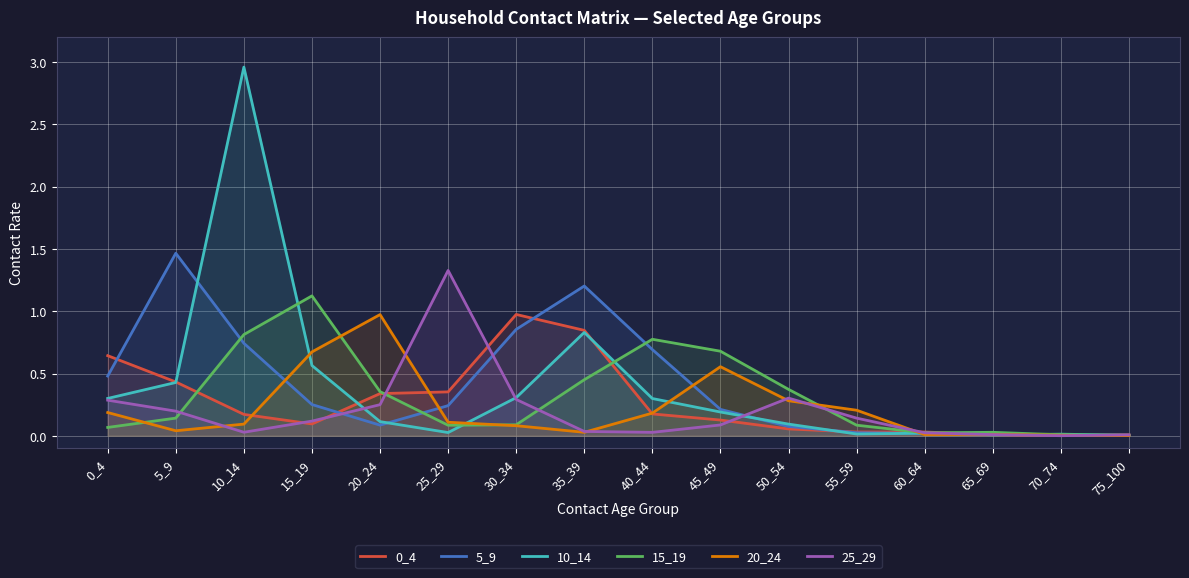

How many lines are shown in the chart?

6